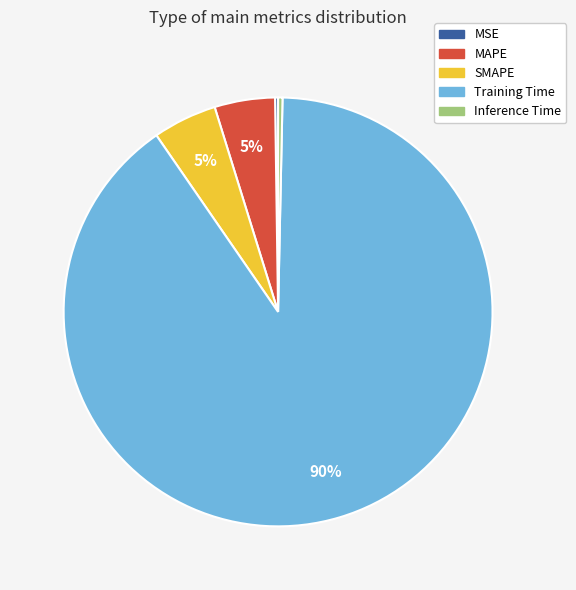

Which slice is the largest?

Training Time